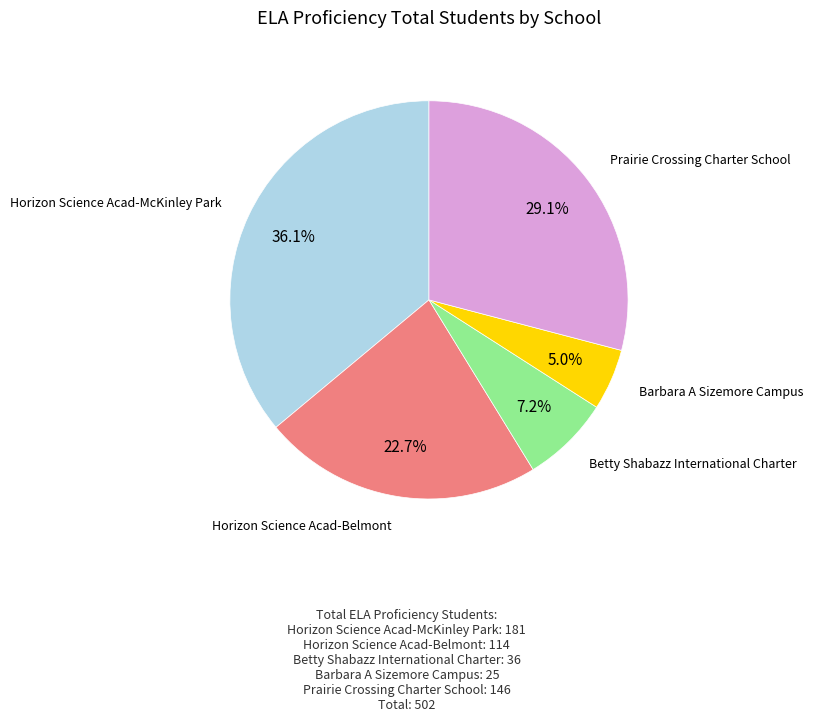

Does any single category account for the majority?

No